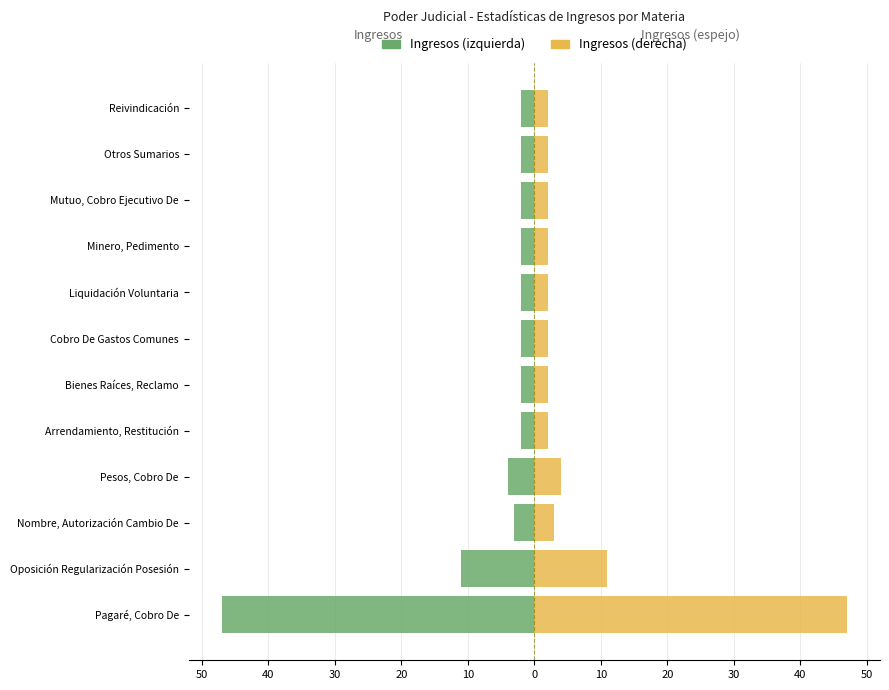

Reading right to left, list all the values displayed in this chart.

Ingresos (izquierda): -2	-2	-2	-2	-2	-2	-2	-2	-4	-3	-11	-47
Ingresos (derecha): 2	2	2	2	2	2	2	2	4	3	11	47